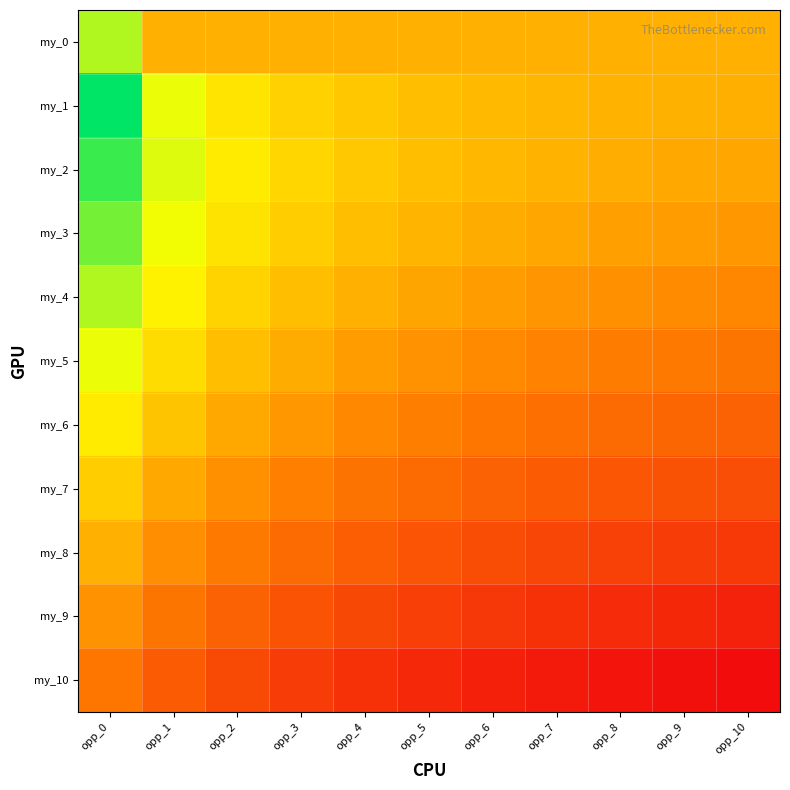

What is the greatest value displayed?

7.0